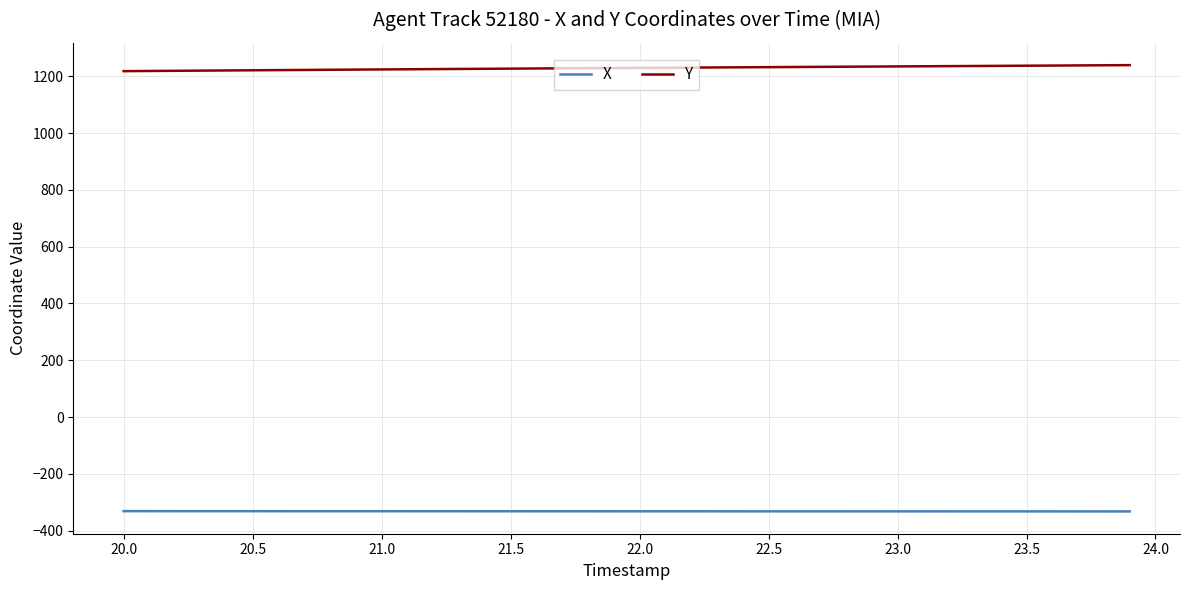

What is the smallest value displayed?

-332.5